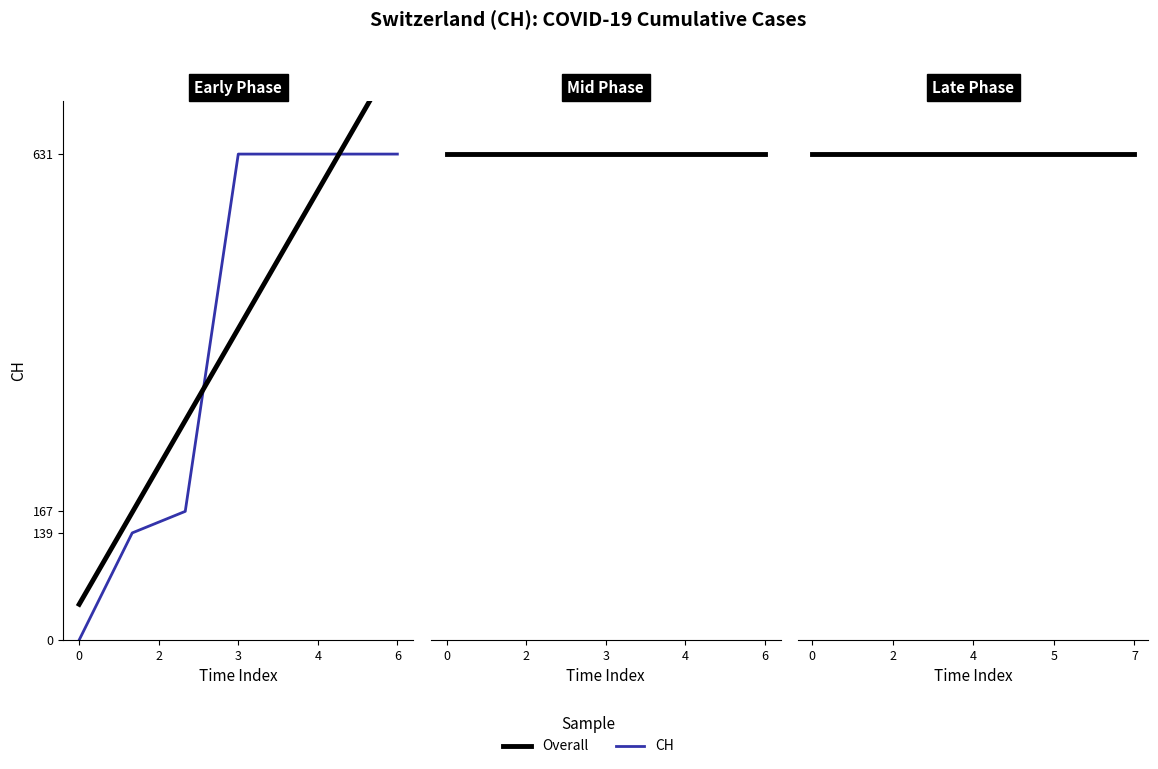

What is the change in value from 2020-06-01 to 2020-06-16?

+492